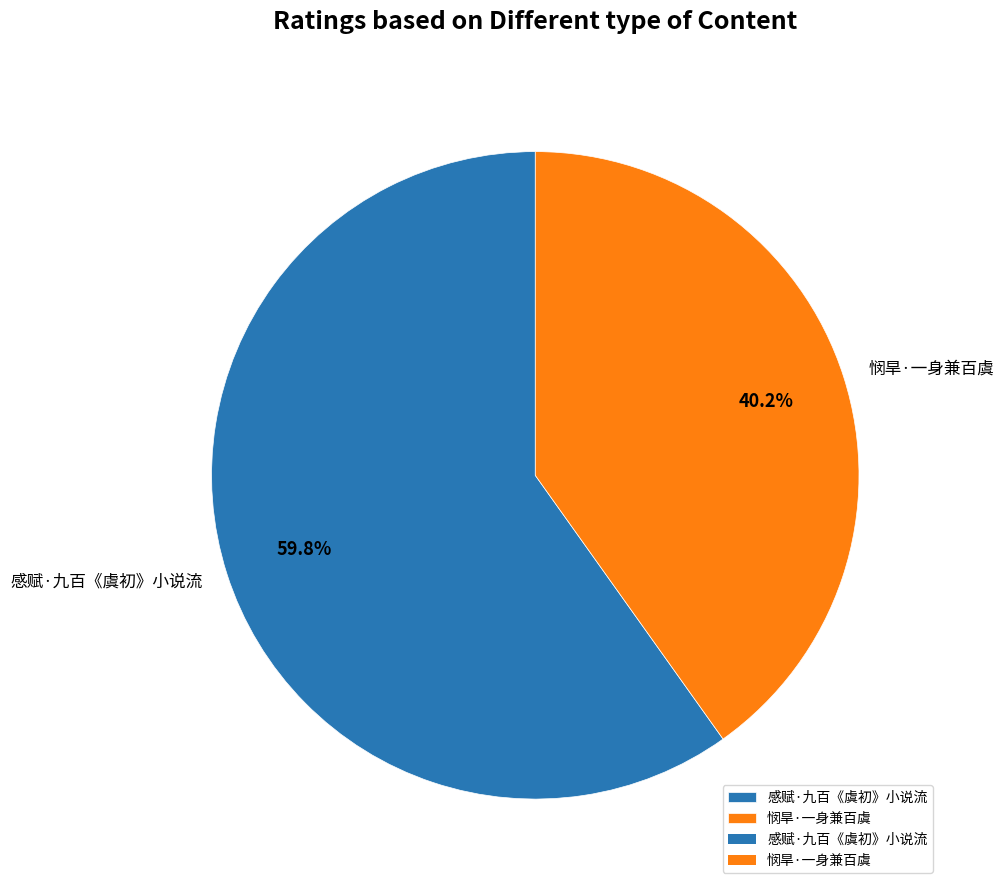

To the nearest percent, what portion does 悯旱·一身兼百虞 represent?

40%